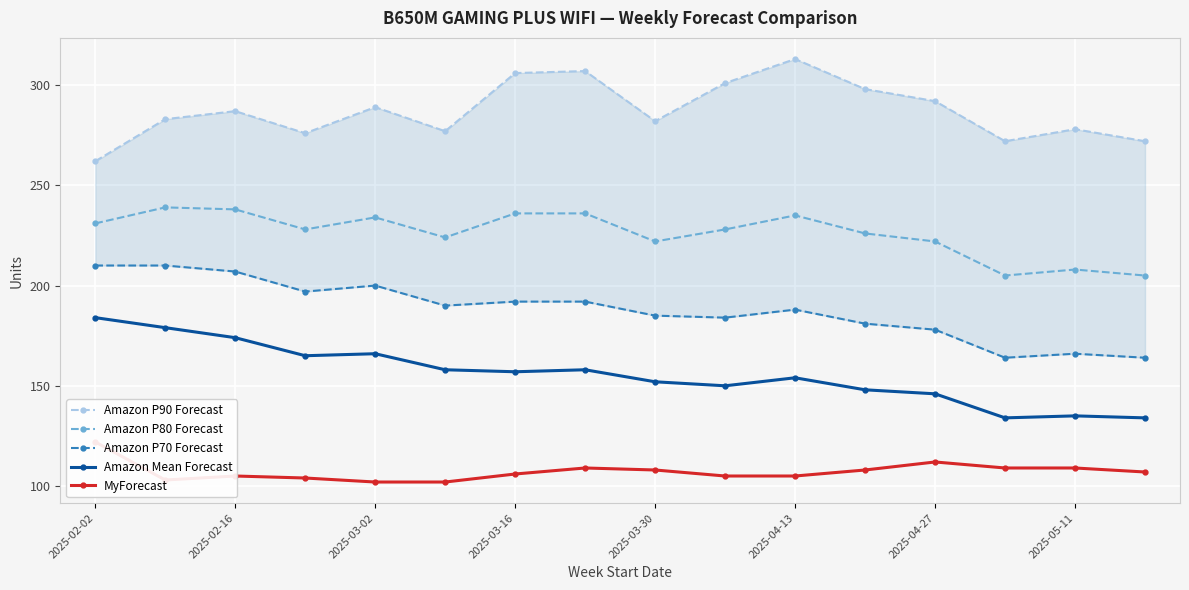

Reading left to right, extract all data points from this chart.

Amazon P90 Forecast: 262	283	287	276	289	277	306	307	282	301	313	298	292	272	278	272
Amazon P80 Forecast: 231	239	238	228	234	224	236	236	222	228	235	226	222	205	208	205
Amazon P70 Forecast: 210	210	207	197	200	190	192	192	185	184	188	181	178	164	166	164
Amazon Mean Forecast: 184	179	174	165	166	158	157	158	152	150	154	148	146	134	135	134
MyForecast: 122	103	105	104	102	102	106	109	108	105	105	108	112	109	109	107